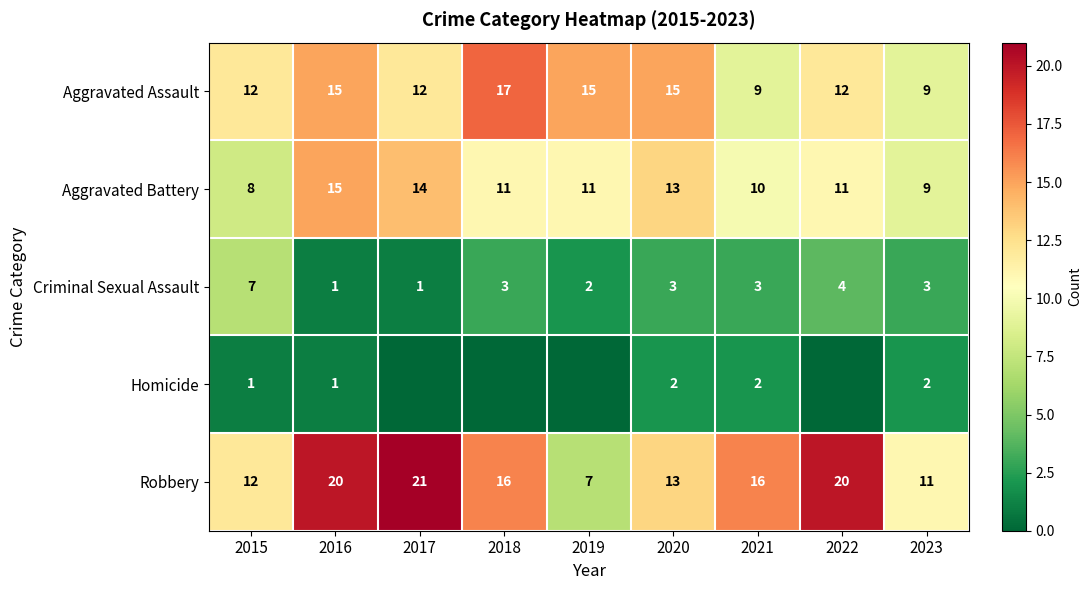

Which label corresponds to the largest value in the chart?

2017